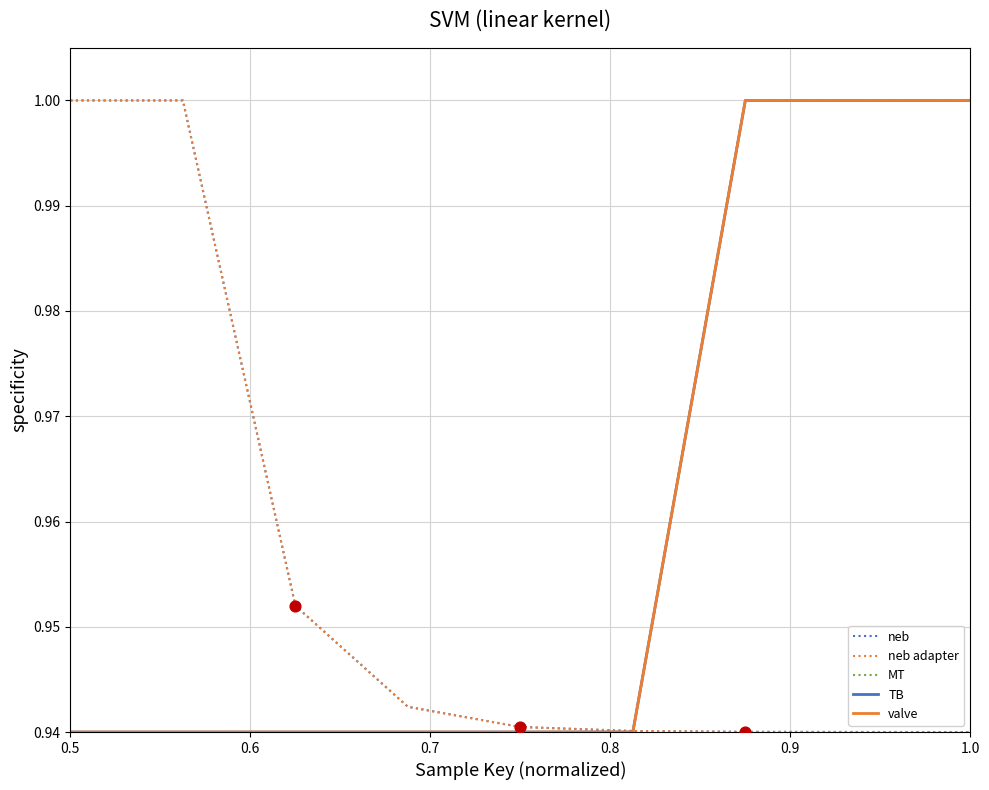

Does the chart have visible grid lines?

Yes